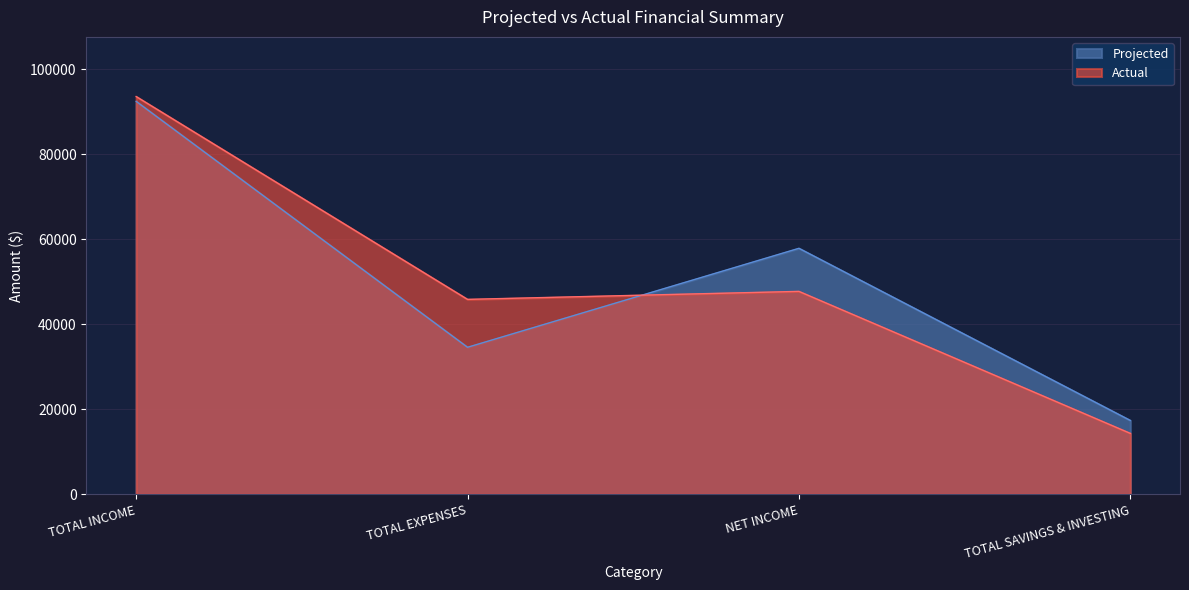

Reading right to left, extract all data points from this chart.

Projected: 17352.0	57840.0	34560.0	92400.0
Actual: 14311.8	47706.0	45826.0	93532.0